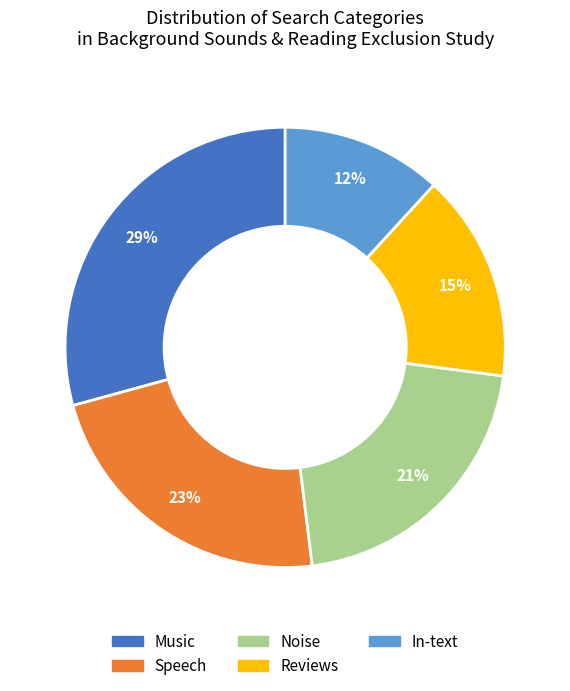

Does Reviews account for over 50% of the chart?

No